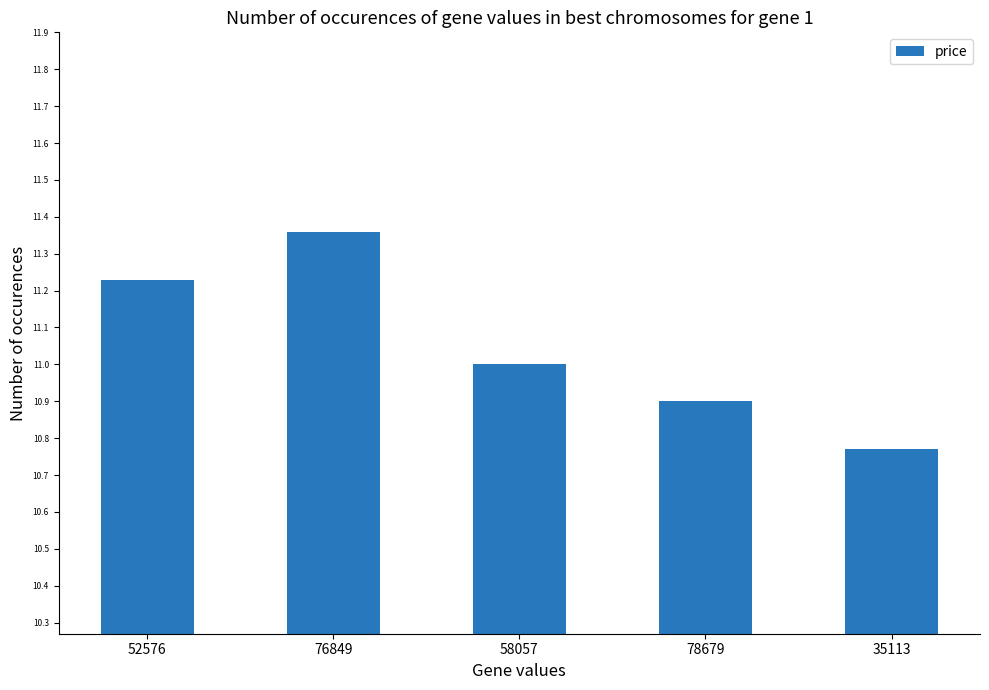

True or false: the data shows 18.9 at 78679.

False